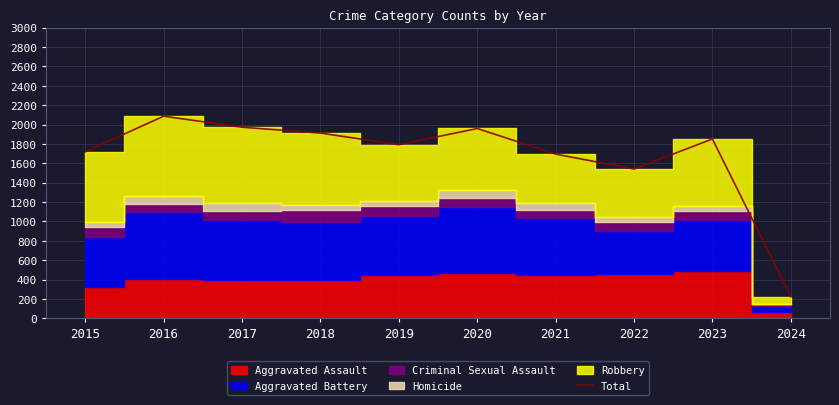

At which category does the data reach its first local valley?

2019